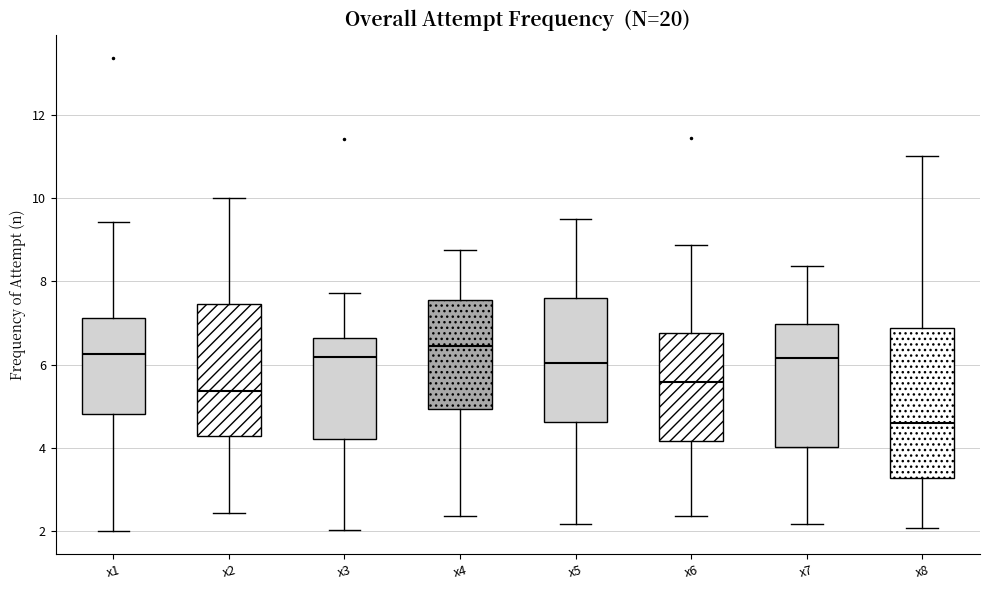

Reading left to right, read every box against the y-axis: the position of its median line, the range the box covers, and the ends of its whiskers. The values are not printed on the chart, so give them approximately, as read against the axis.

x1: median 6.2, box 4.8 to 7.2, whiskers 2.0 to 9.4
x2: median 5.4, box 4.2 to 7.4, whiskers 2.4 to 10.0
x3: median 6.2, box 4.2 to 6.6, whiskers 2.0 to 7.8
x4: median 6.4, box 5.0 to 7.6, whiskers 2.4 to 8.8
x5: median 6.0, box 4.6 to 7.6, whiskers 2.2 to 9.6
x6: median 5.6, box 4.2 to 6.8, whiskers 2.4 to 8.8
x7: median 6.2, box 4.0 to 7.0, whiskers 2.2 to 8.4
x8: median 4.6, box 3.2 to 6.8, whiskers 2.0 to 11.0